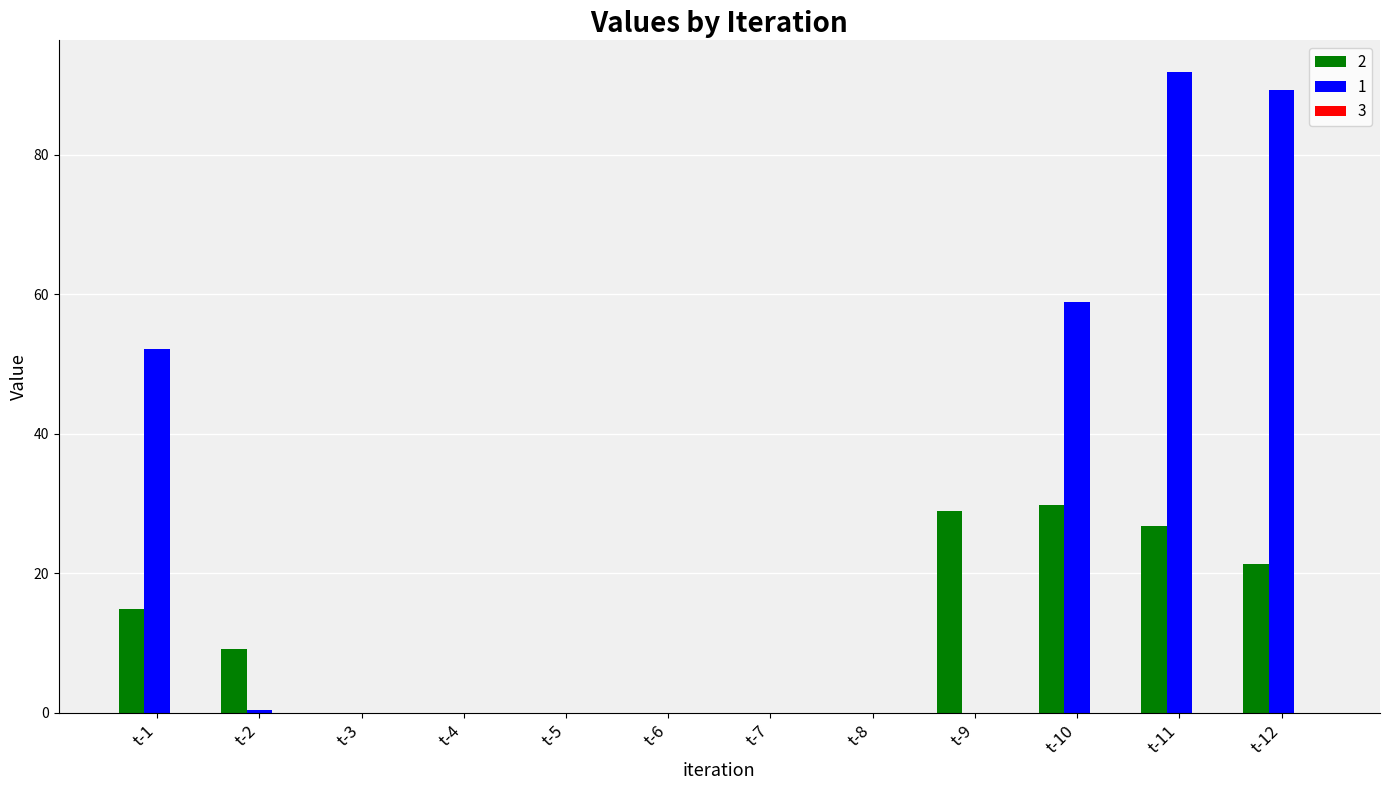

Are the bars horizontal?

No